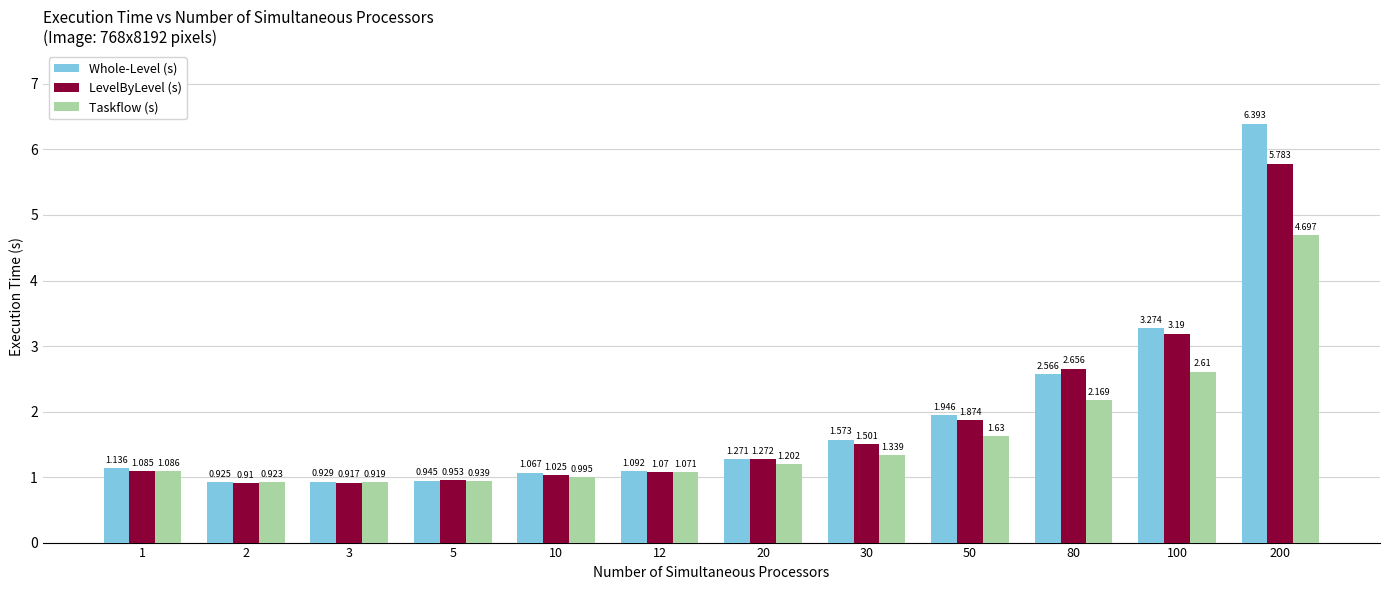

How many categories are shown in the chart?

12